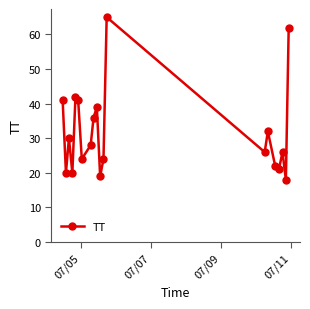

How many series are shown in this chart?

1